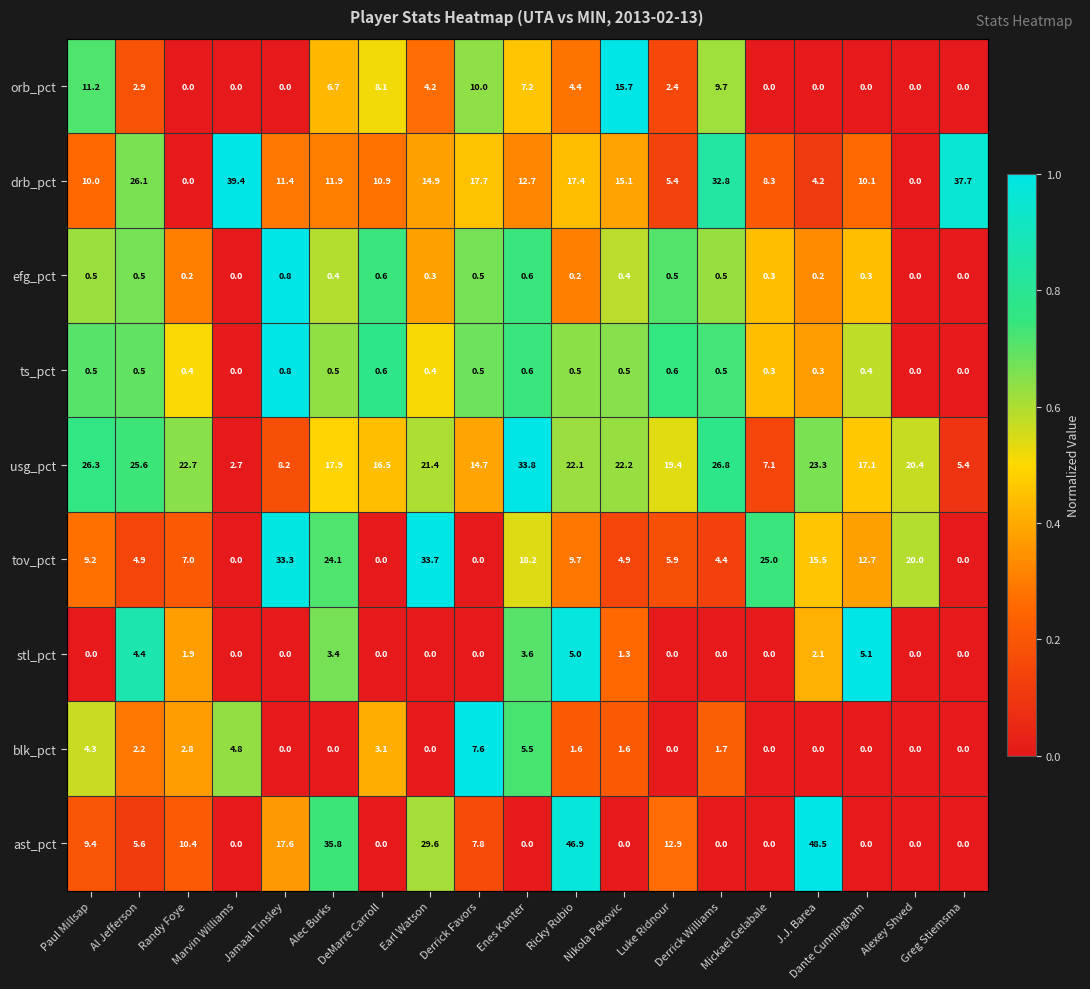

What is the maximum value shown in the chart?

48.5